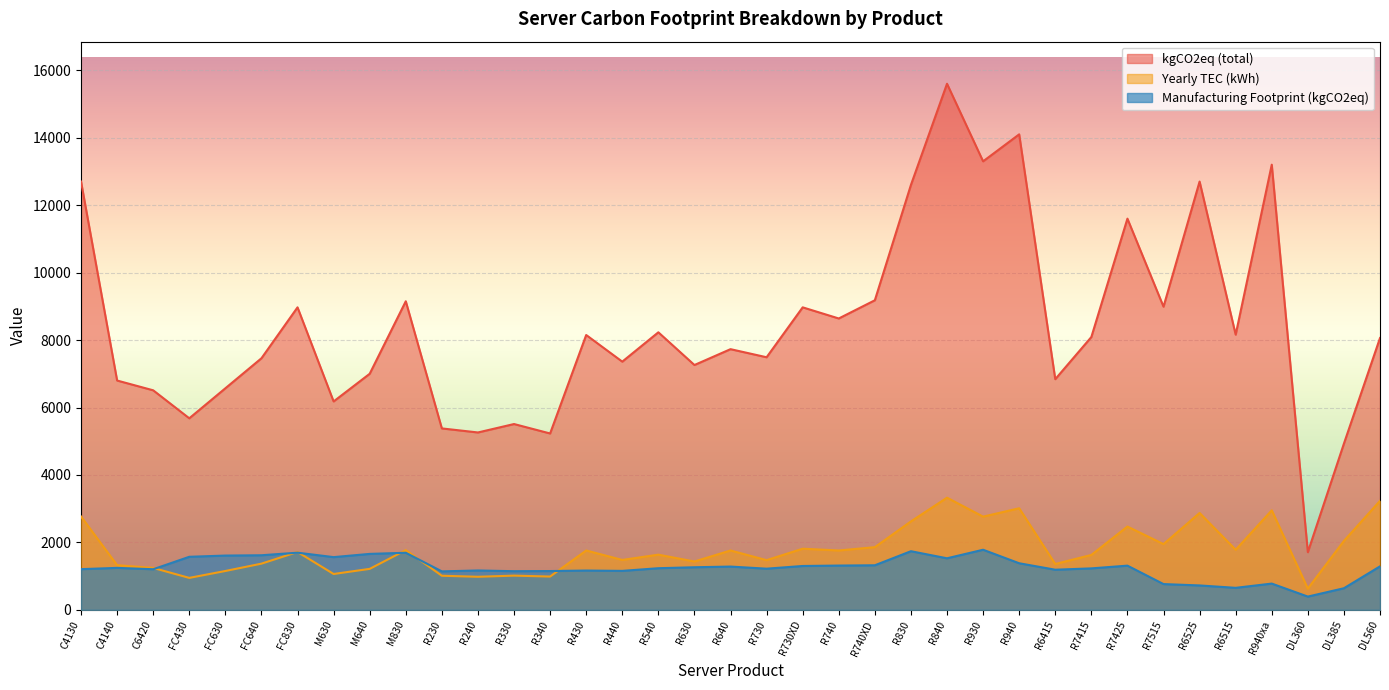

Reading left to right, list all the values displayed in this chart.

Manufacturing Footprint (kgCO2eq): C4130=1206.5	C4140=1244.4	C6420=1204.3	FC430=1573.4	FC630=1609.7	FC640=1618.8	FC830=1695.3	M630=1563.5	M640=1659.0	M830=1692.8	R230=1140.6	R240=1167.7	R330=1146.1	R340=1150.6	R430=1165.5	R440=1155.5	R540=1234.5	R630=1263.2	R640=1283.2	R730=1220.9	R730XD=1300.7	R740=1313.3	R740XD=1321.9	R830=1738.8	R840=1528.8	R930=1782.2	R940=1381.8	R6415=1190.2	R7415=1229.7	R7425=1310.8	R7515=764.1	R6525=723.9	R6515=652.8	R940xa=778.8	DL360=393.3	DL385=640.9	DL560=1289.6
kgCO2eq (total): C4130=12700.0	C4140=6800.0	C6420=6510.0	FC430=5680.0	FC630=6570.0	FC640=7460.0	FC830=8970.0	M630=6180.0	M640=7000.0	M830=9150.0	R230=5380.0	R240=5260.0	R330=5510.0	R340=5230.0	R430=8150.0	R440=7360.0	R540=8230.0	R630=7260.0	R640=7730.0	R730=7490.0	R730XD=8970.0	R740=8640.0	R740XD=9180.0	R830=12600.0	R840=15600.0	R930=13300.0	R940=14100.0	R6415=6840.0	R7415=8090.0	R7425=11600.0	R7515=8990.0	R6525=12700.0	R6515=8160.0	R940xa=13200.0	DL360=1710.0	DL385=4930.0	DL560=8060.0
Yearly TEC (kWh): C4130=2767.7	C4140=1325.0	C6420=1242.6	FC430=947.8	FC630=1152.4	FC640=1370.1	FC830=1715.6	M630=1063.5	M640=1215.0	M830=1770.4	R230=1011.3	R240=980.7	R330=1014.8	R340=987.3	R430=1760.3	R440=1480.0	R540=1636.4	R630=1433.6	R640=1760.3	R730=1473.5	R730XD=1813.3	R740=1760.3	R740XD=1858.9	R830=2622.3	R840=3325.7	R930=2764.2	R940=3012.1	R6415=1359.6	R7415=1628.1	R7425=2470.3	R7515=1949.5	R6525=2872.4	R6515=1782.2	R940xa=2950.8	DL360=630.0	DL385=2044.0	DL560=3232.0